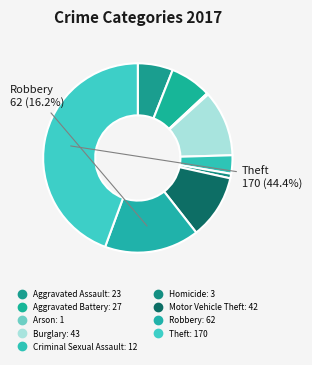

To the nearest percent, what is the average slice percentage?

11%